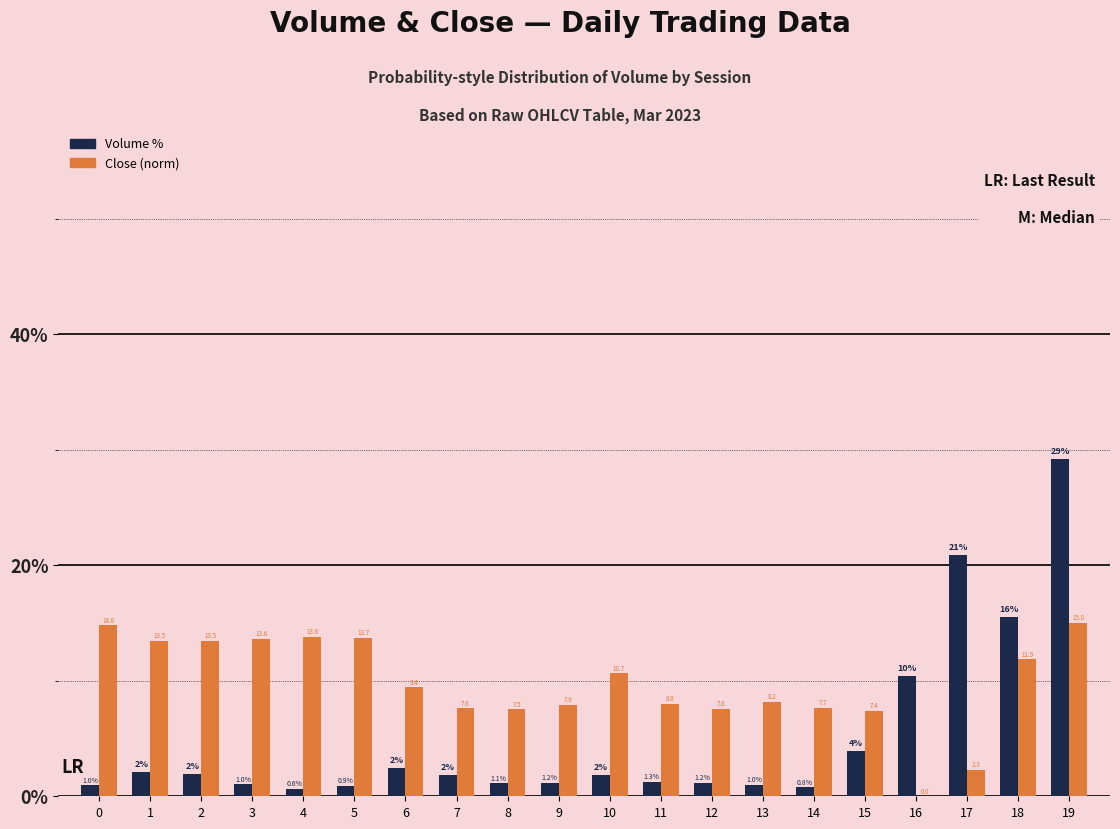

True or false: Volume % has a value of 0.9 at 5.

True